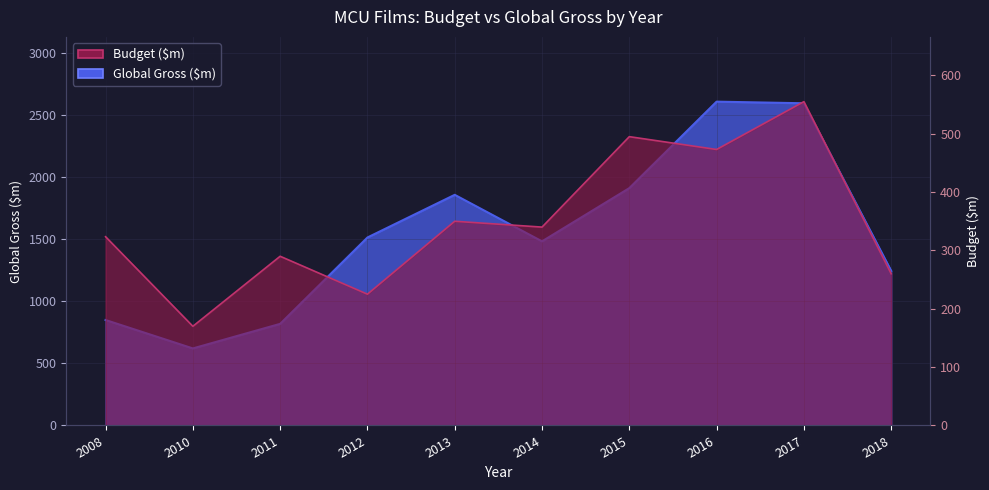

True or false: Global Gross ($m) and Budget ($m) cross at least once.

False